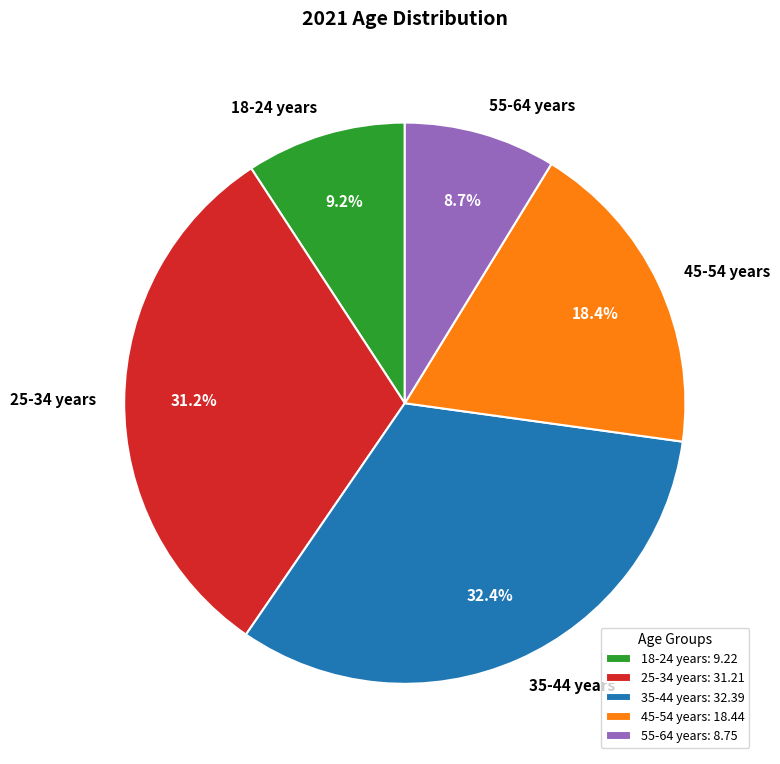

Approximately how many times larger is the value at 18-24 years compared to 25-34 years?

0.3